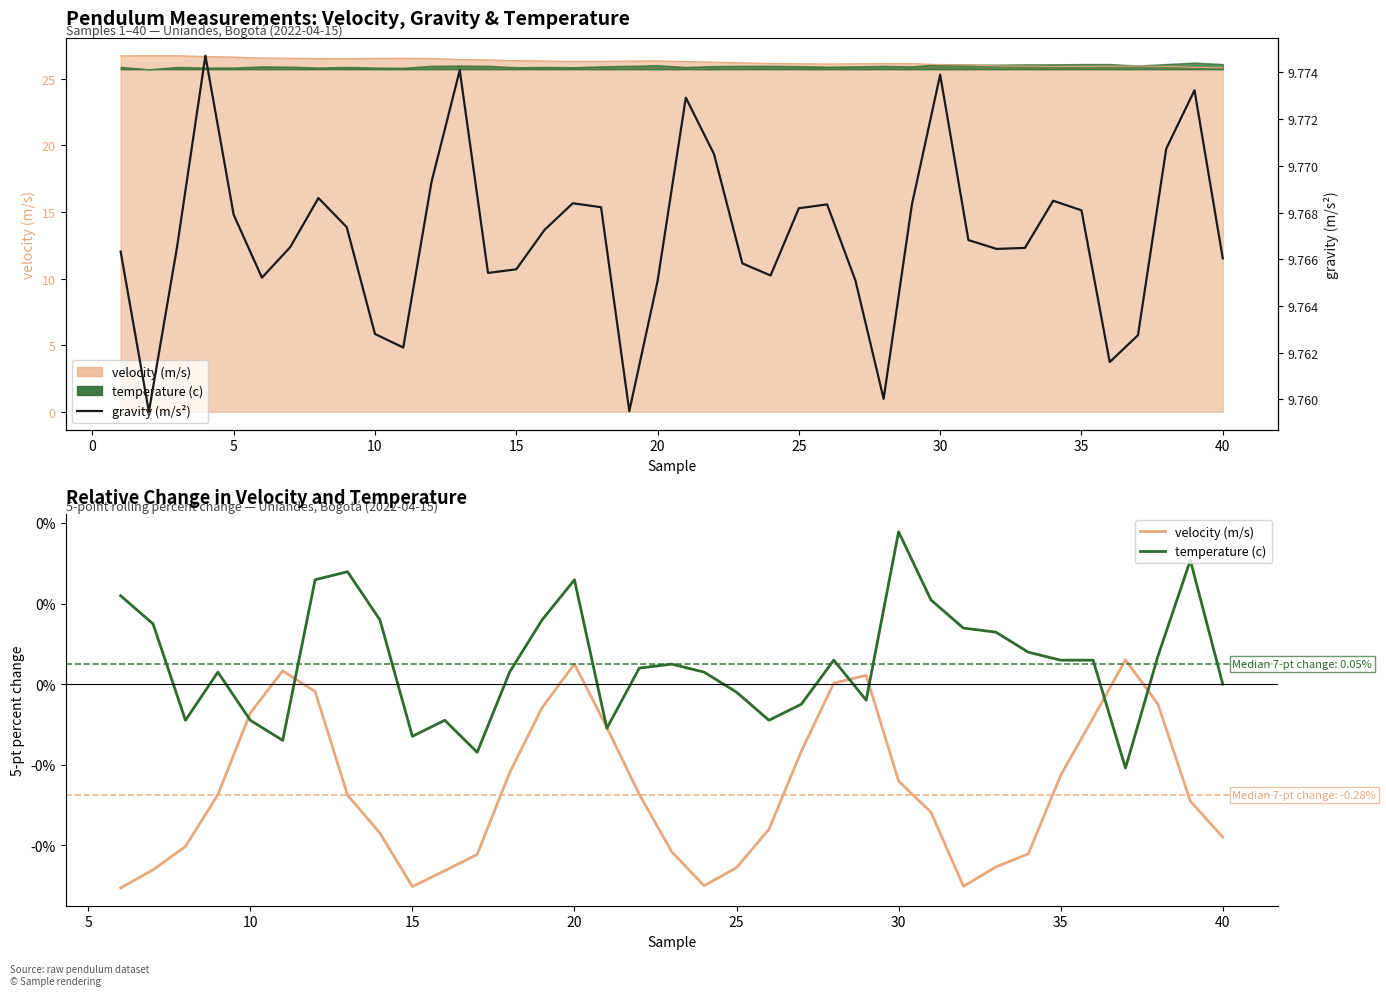

Reading left to right, extract all data points from this chart.

velocity (m/s): 26.7	26.7	26.7	26.7	26.6	26.5	26.5	26.5	26.5	26.5	26.5	26.5	26.4	26.4	26.3	26.3	26.3	26.3	26.3	26.3	26.3	26.2	26.2	26.1	26.1	26.1	26.1	26.1	26.1	26.1	26.0	26.0	25.9	25.9	25.9	25.9	25.9	25.9	25.8	25.8
gravity (m/s2): 9.8	9.8	9.8	9.8	9.8	9.8	9.8	9.8	9.8	9.8	9.8	9.8	9.8	9.8	9.8	9.8	9.8	9.8	9.8	9.8	9.8	9.8	9.8	9.8	9.8	9.8	9.8	9.8	9.8	9.8	9.8	9.8	9.8	9.8	9.8	9.8	9.8	9.8	9.8	9.8